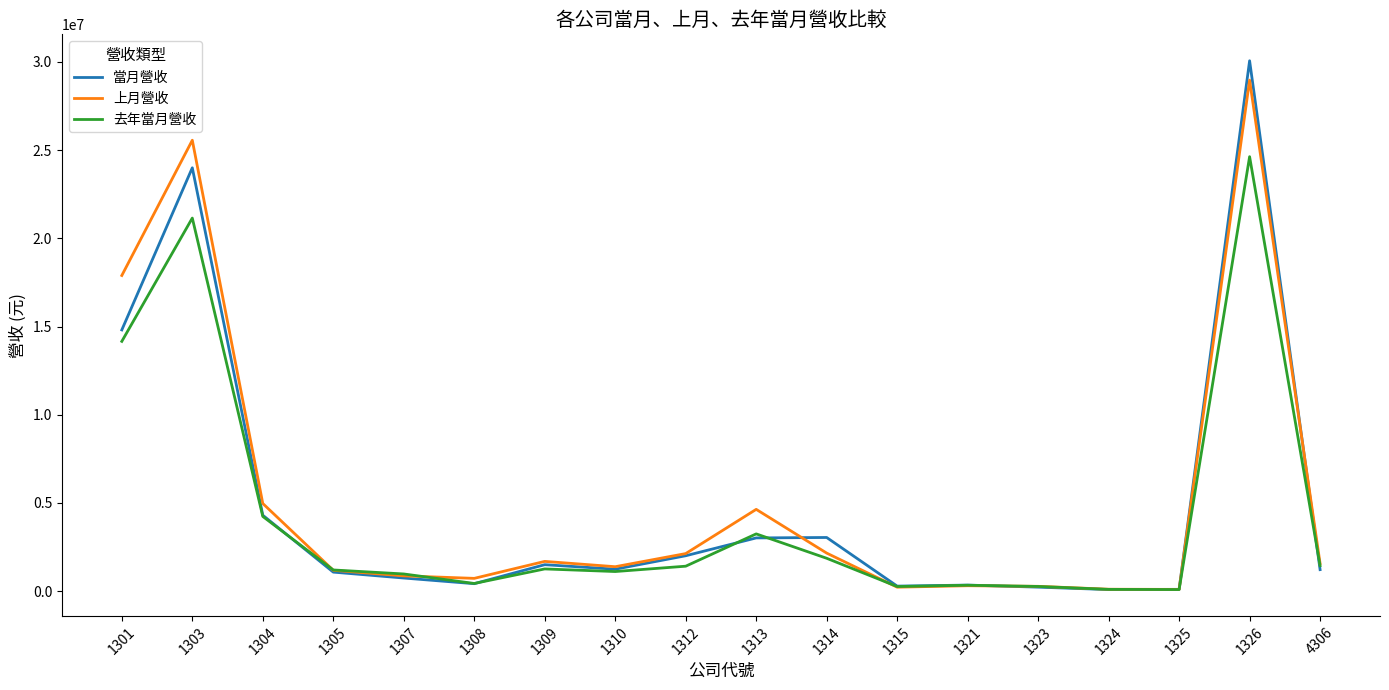

How many lines are shown in the chart?

3